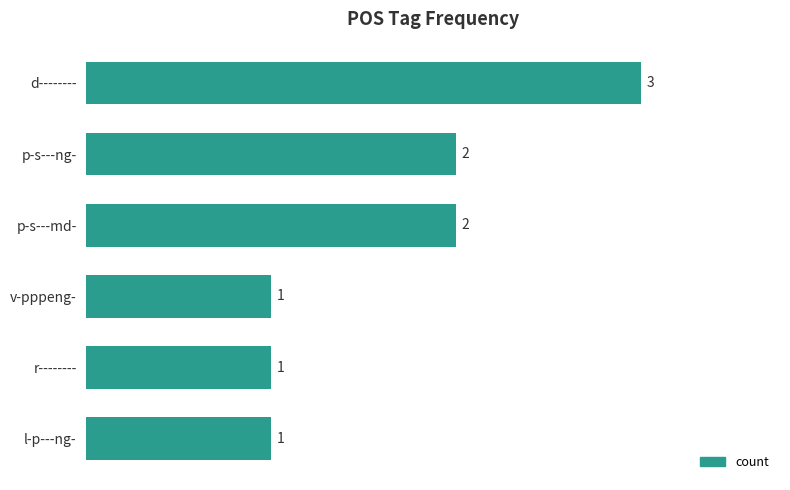

What is the sum of all values?

10